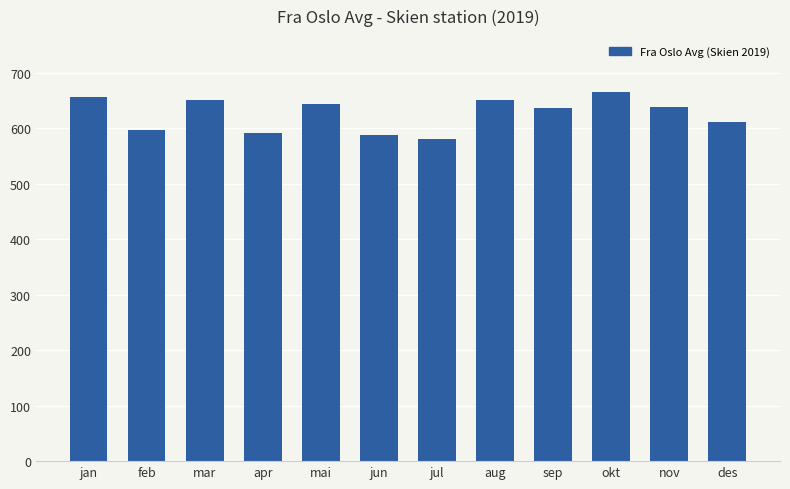

Which has a higher value, des or mar?

mar